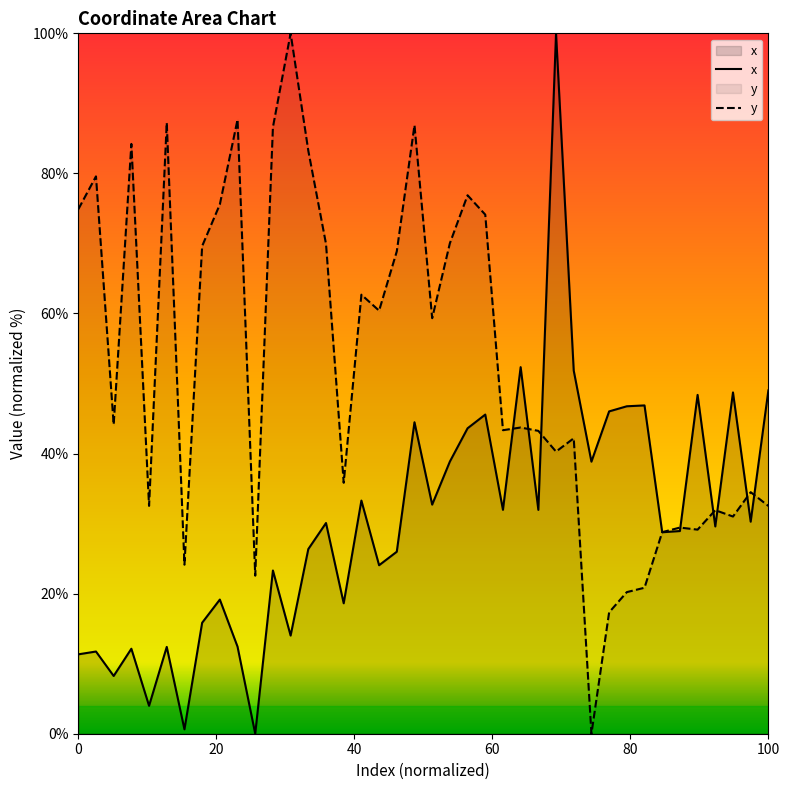

True or false: y has more than 0 interior local peaks.

True